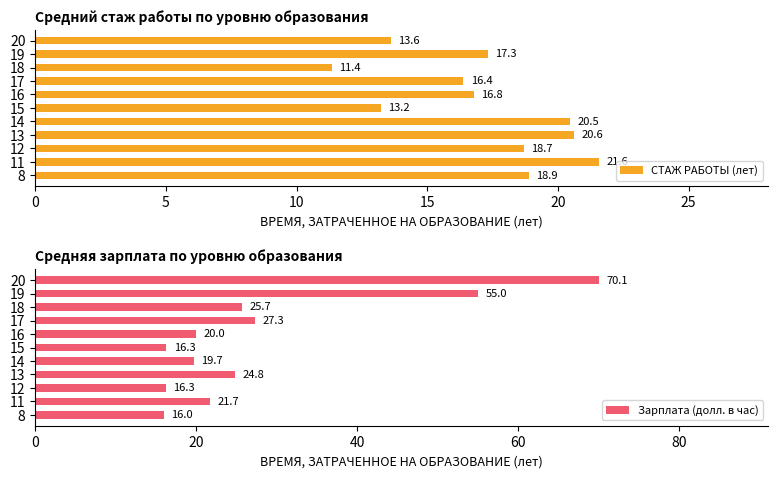

Which category has the highest value in the Зарплата (долл. в час) series?

20